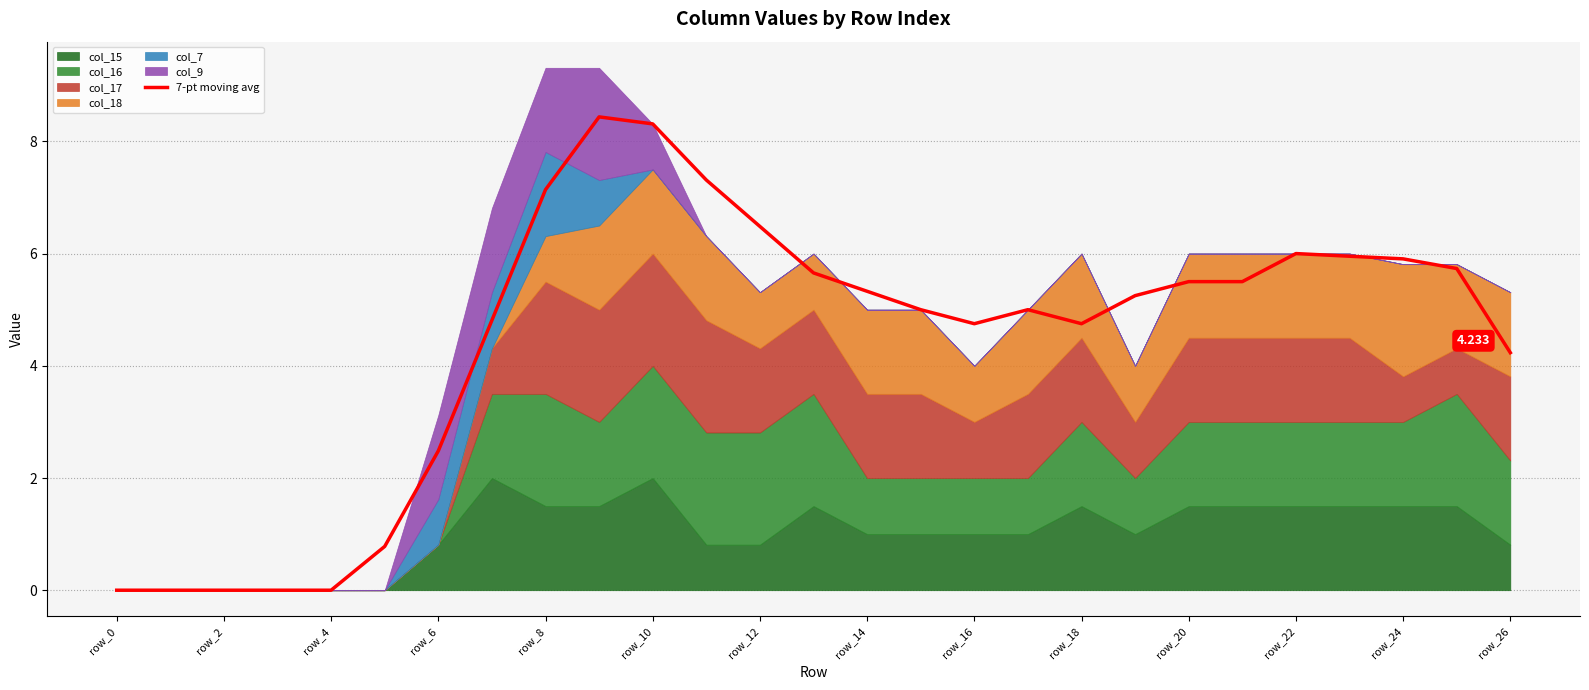

True or false: there are more than 0 points higher than both neighbors.

True